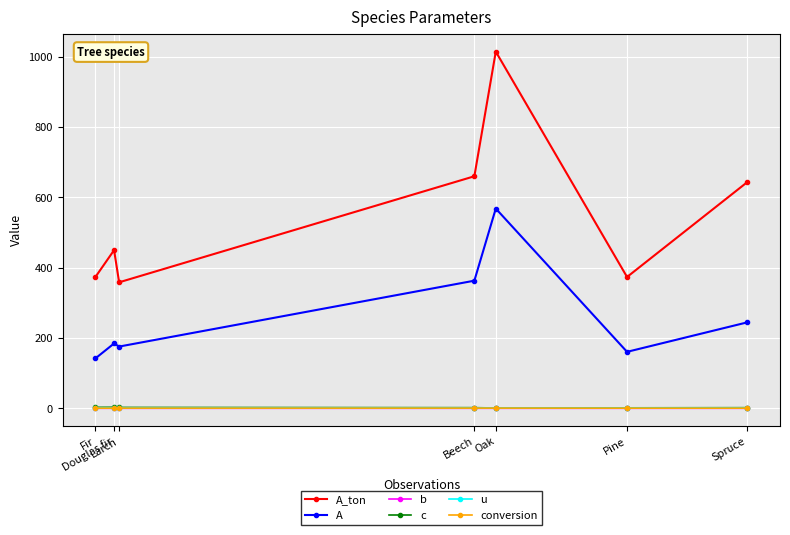

At which label is A closest to 354?

Beech